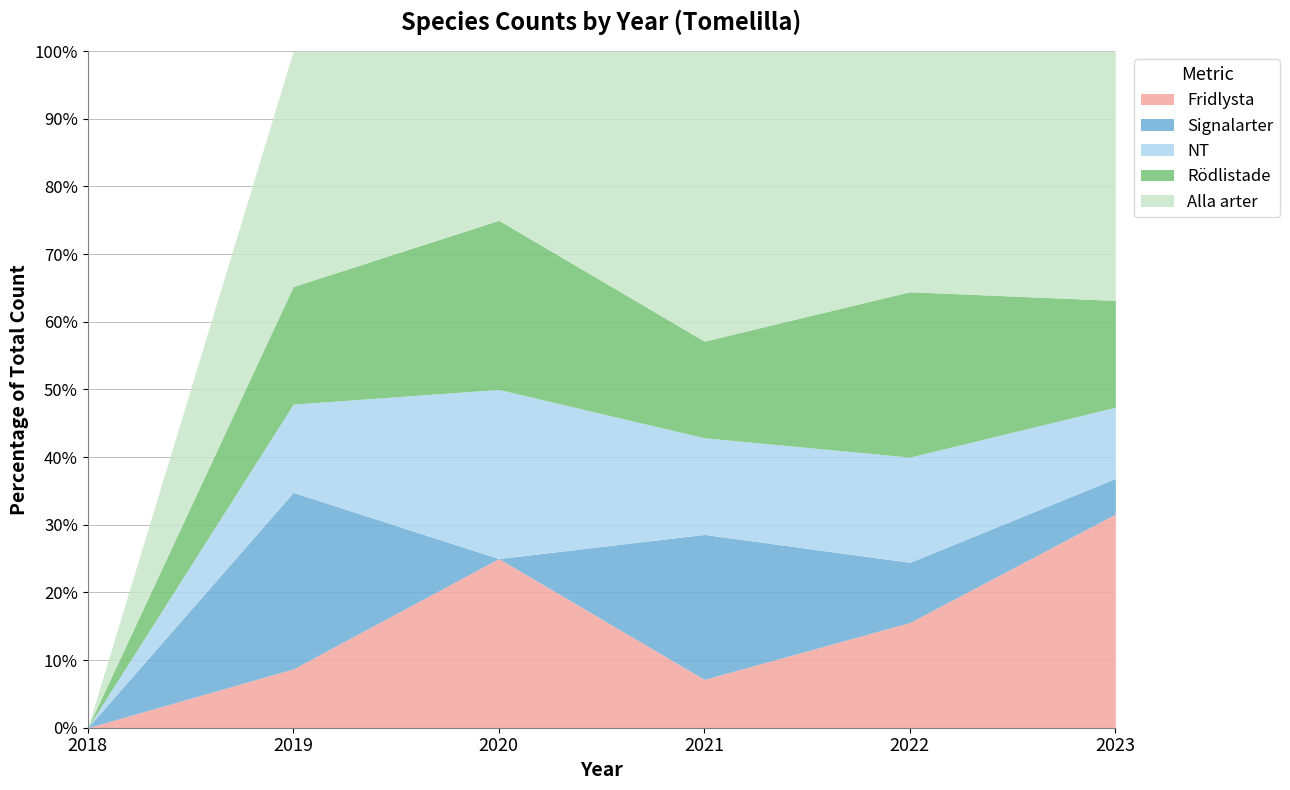

How many data points in Fridlysta are less than 2?

3